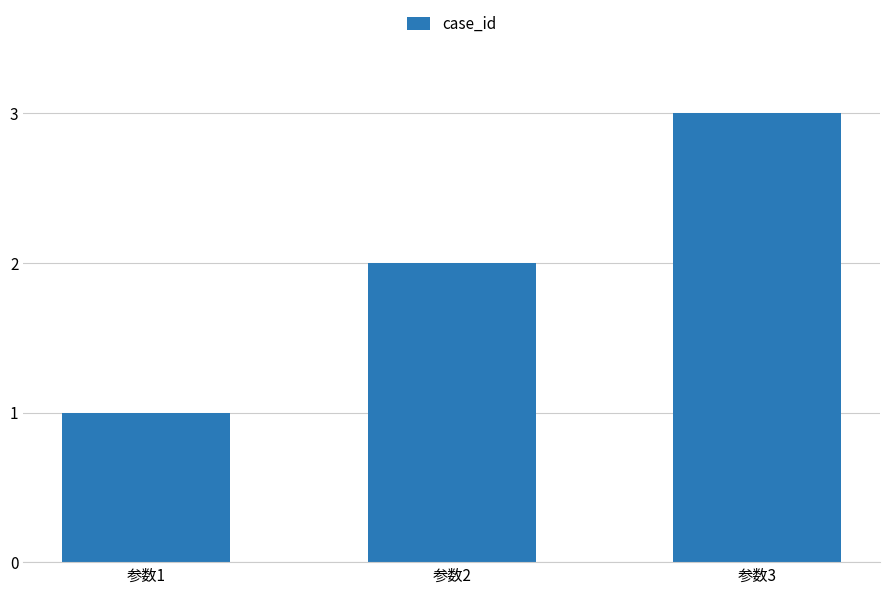

Reading right to left, extract all data points from this chart.

3	2	1